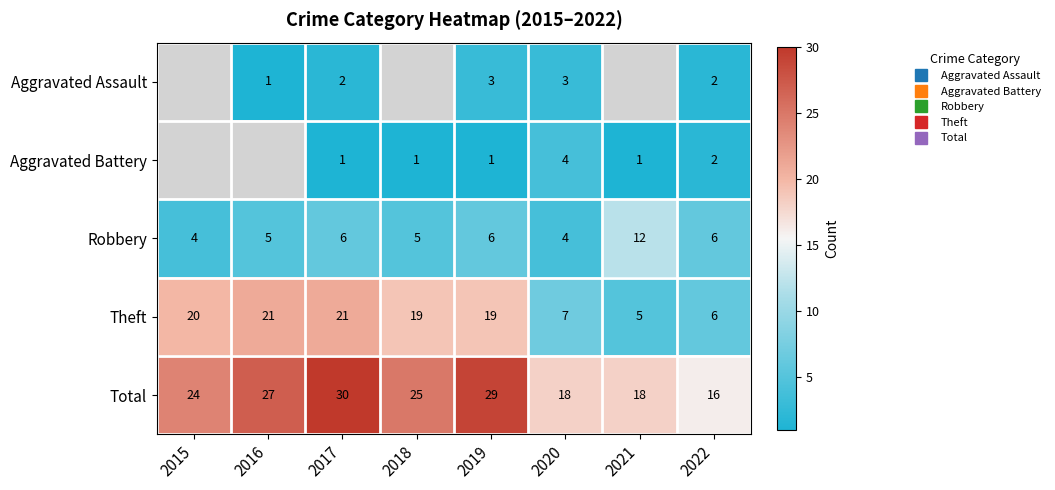

What is the maximum value shown in the chart?

30.0